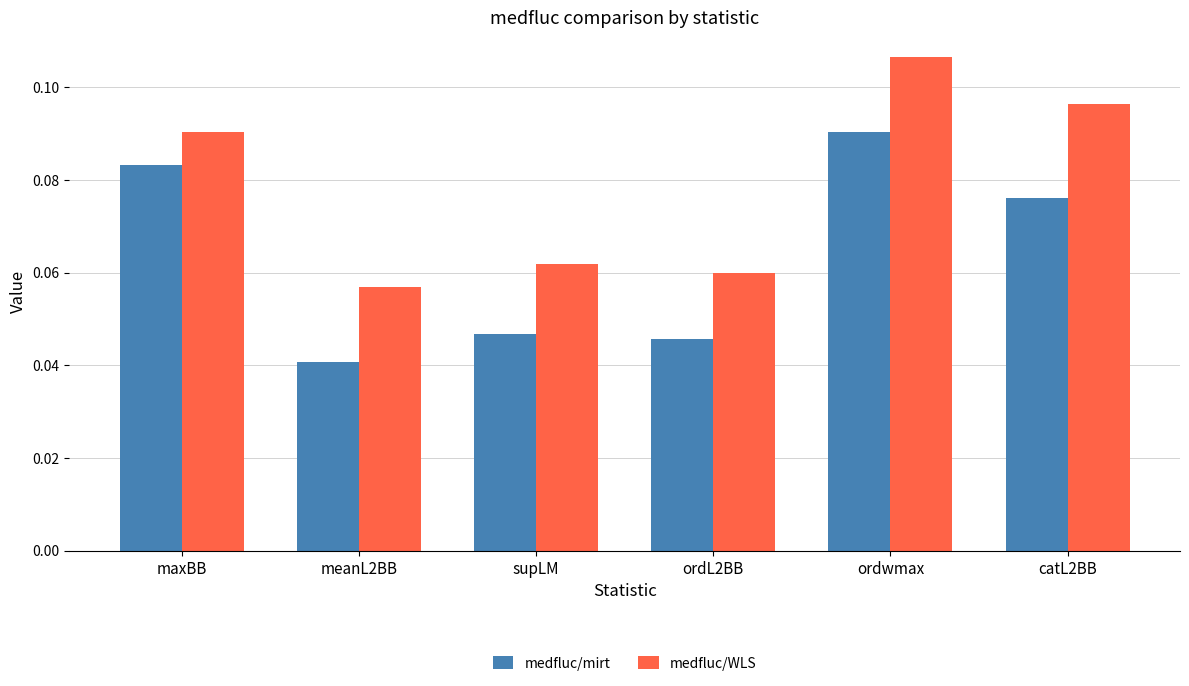

Which category has the lowest value across all series?

meanL2BB